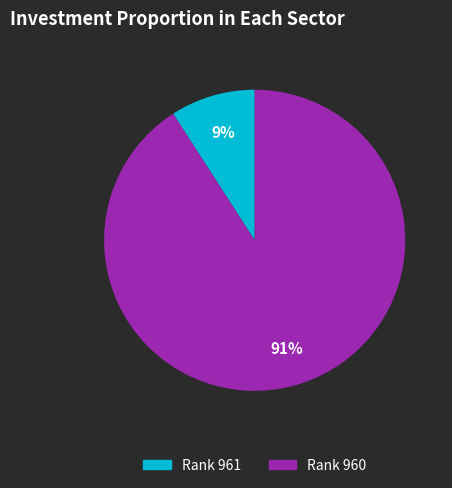

To the nearest percent, what is the difference between the largest and smallest slice percentages?

82%